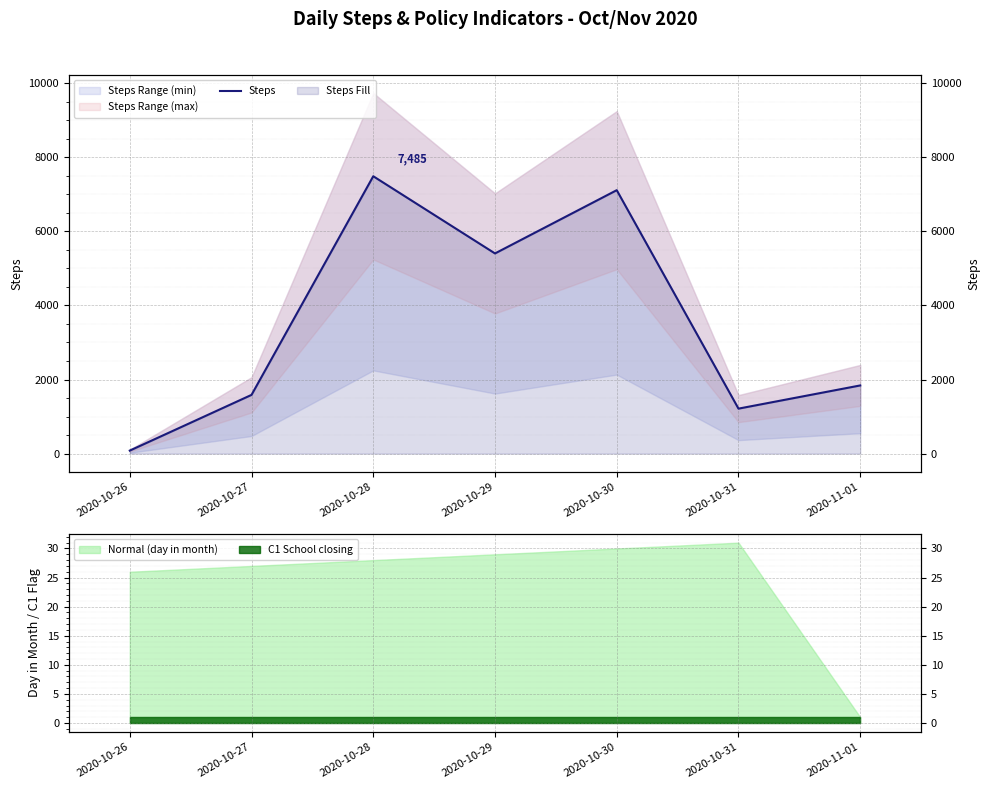

Is it true that the value at 2020-10-29 is 7777?

False